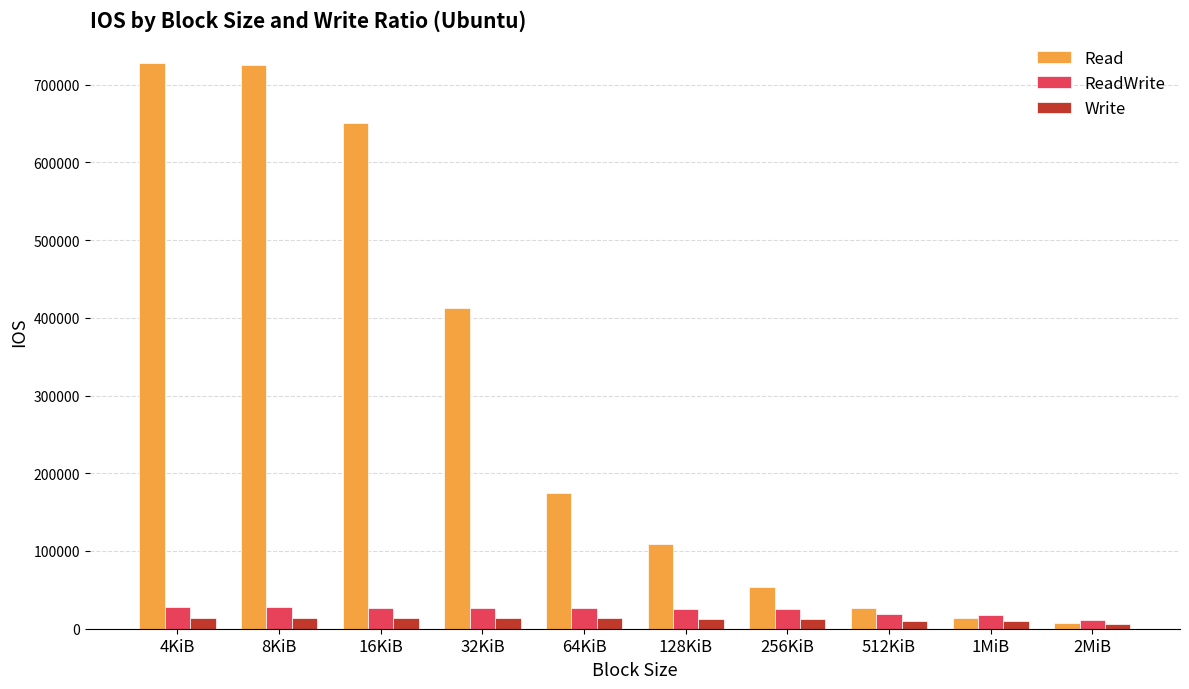

Which series has the largest total across all categories?

Read